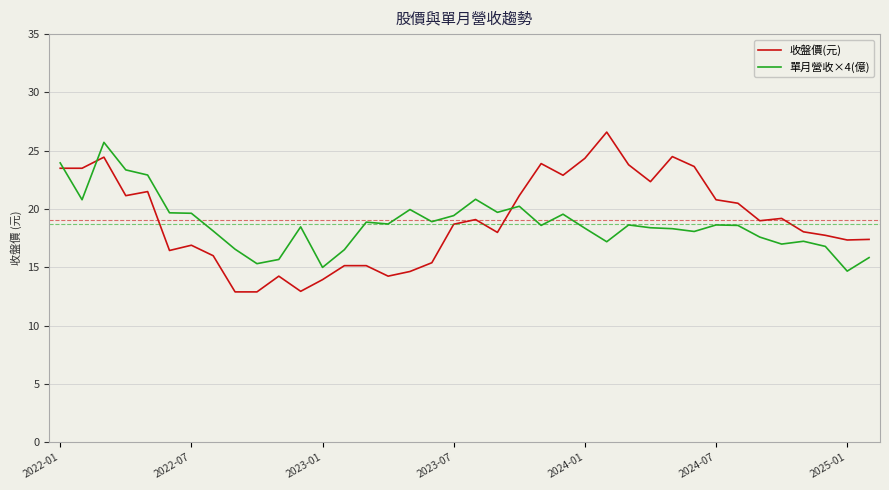

True or false: 收盤價(元) and 單月營收×4(億) intersect in this chart.

True